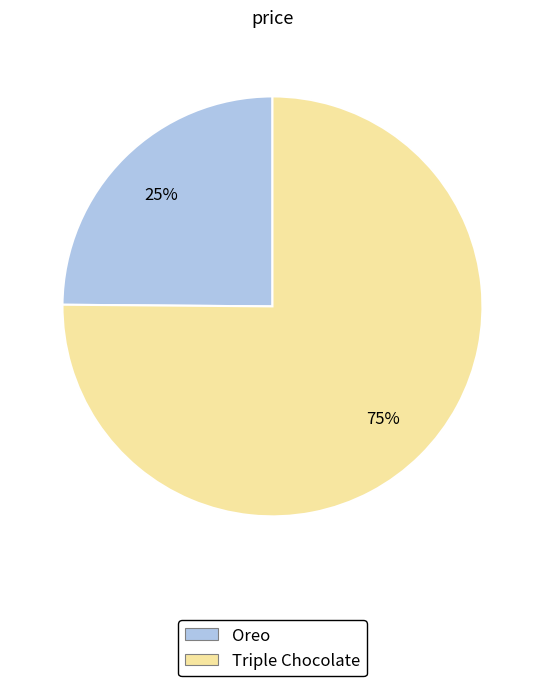

Which slice is the largest?

Triple Chocolate